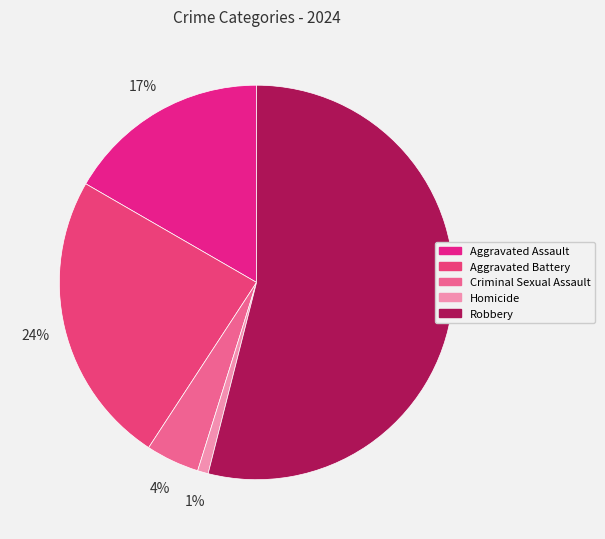

To the nearest percent, what is the average slice percentage?

20%